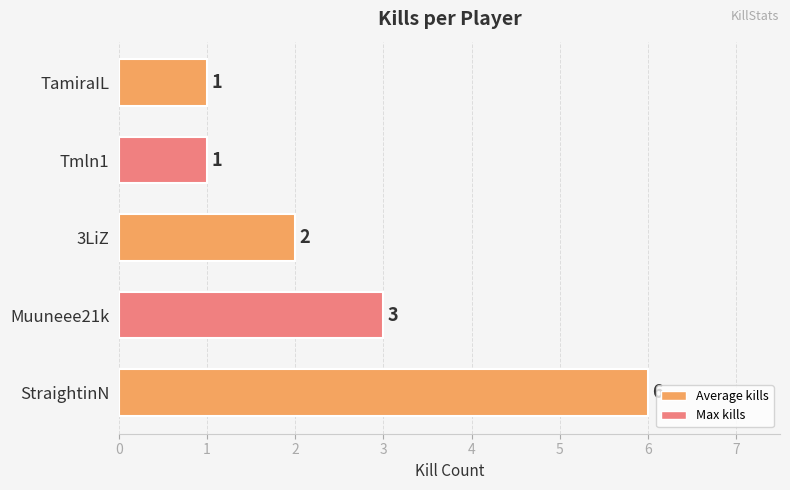

The chart shows a value of 2 at StraightinN. True or false?

False